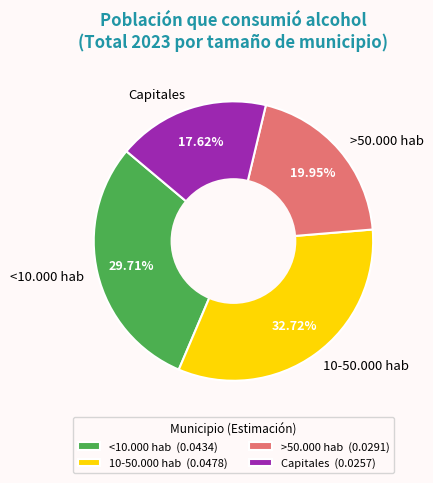

Is >50.000 hab the majority of the pie?

No